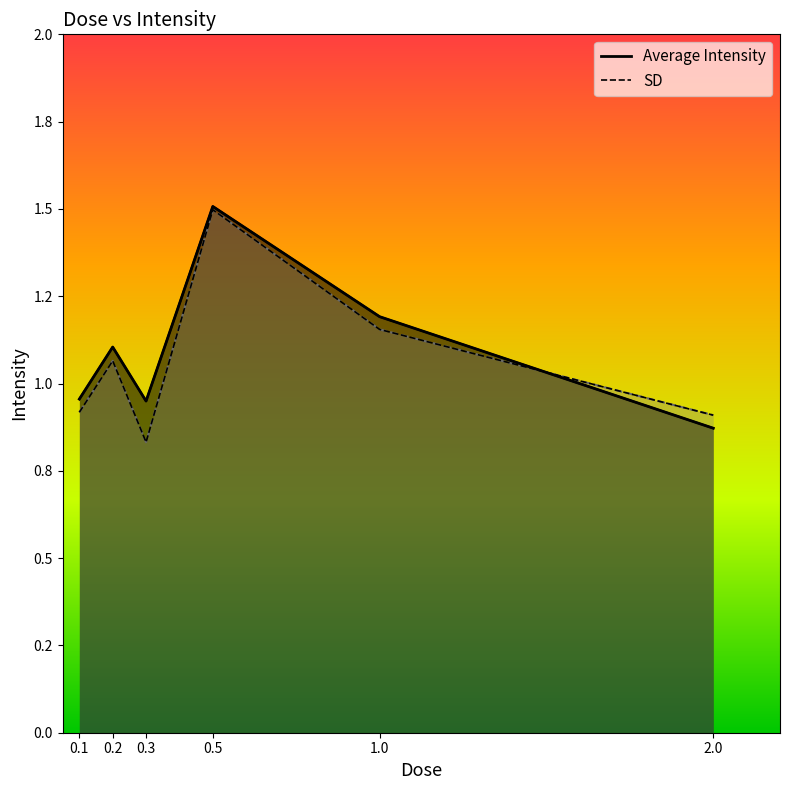

What is the difference between the second highest and minimum values in the SD (line) series?

0.3